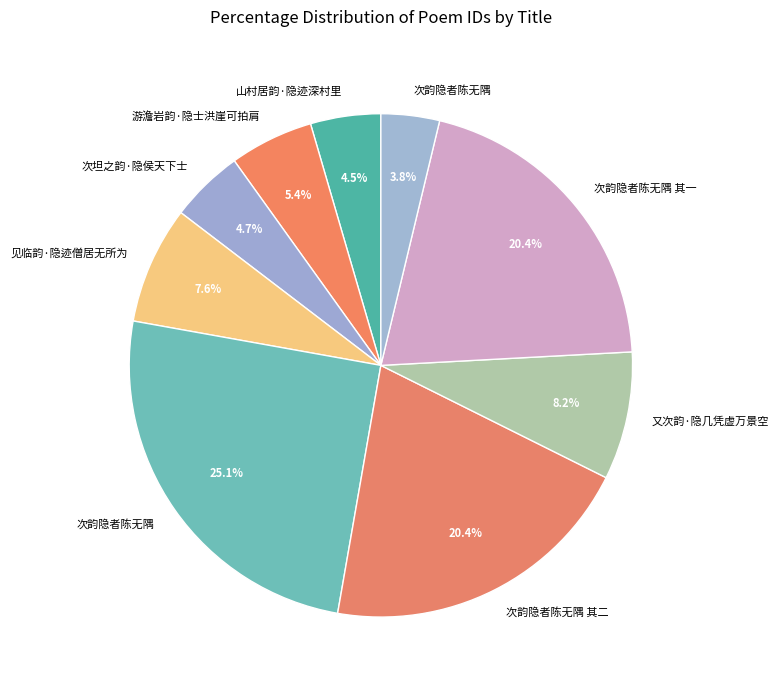

Is there a majority slice in this chart?

No